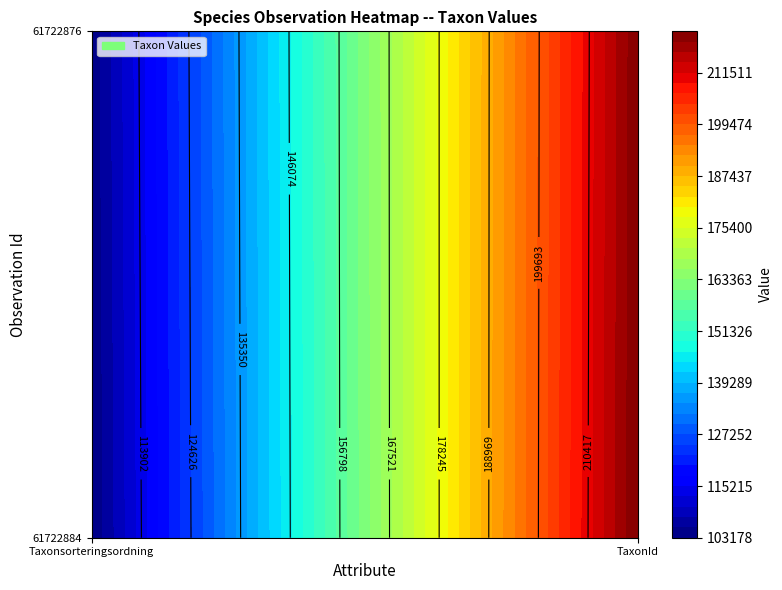

What is the sum of all 61722884 values?

324319